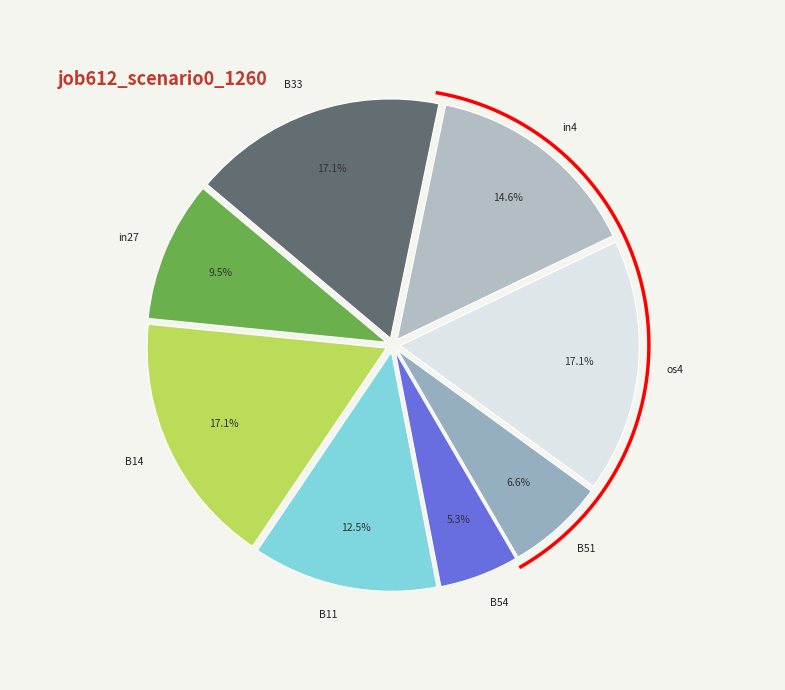

Which category has the biggest portion of the pie?

B14